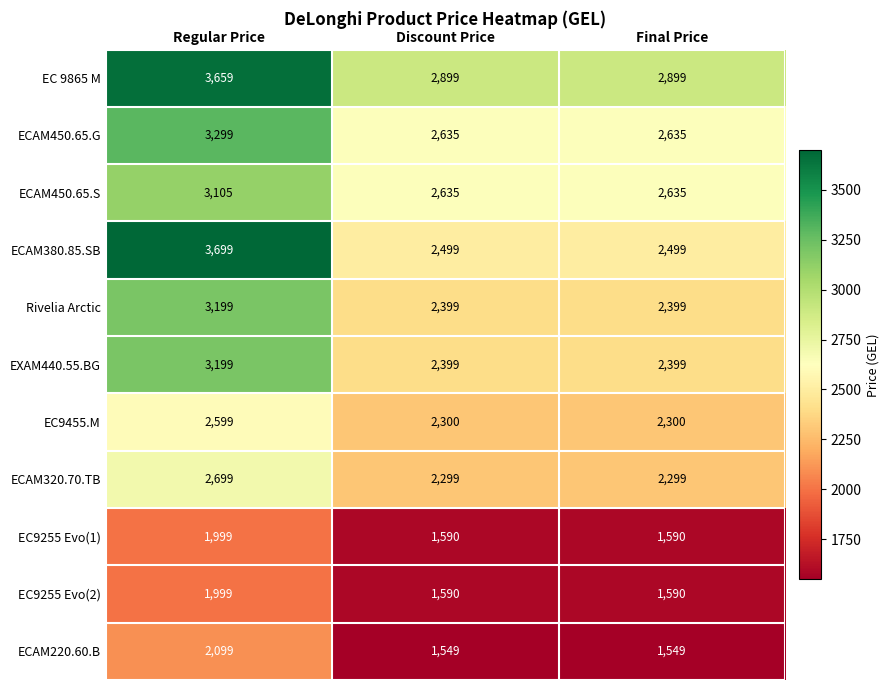

Which series has the largest range (max minus min)?

ECAM380.85.SB